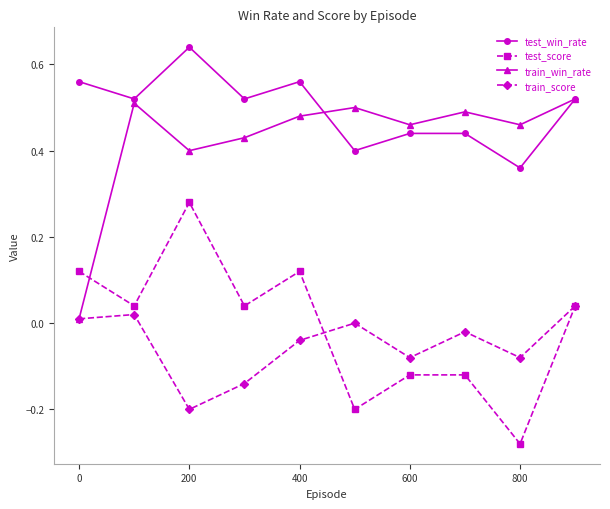

How many distinct data groups are displayed?

4